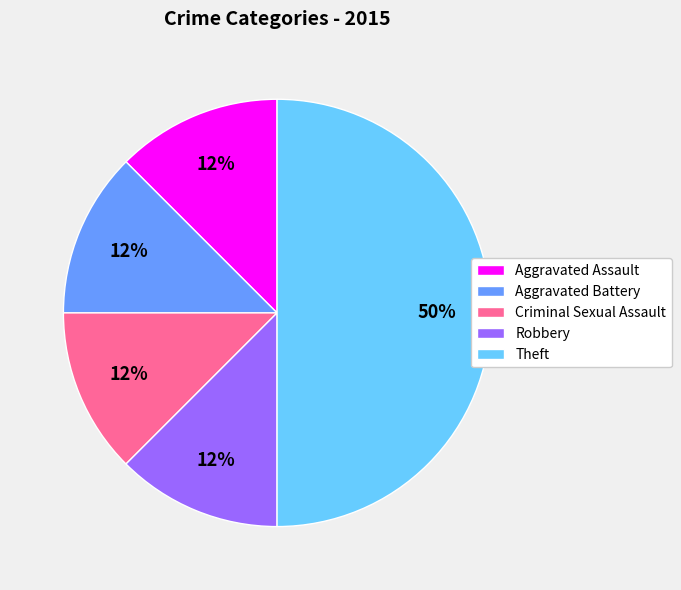

How many slices are in this pie chart?

5